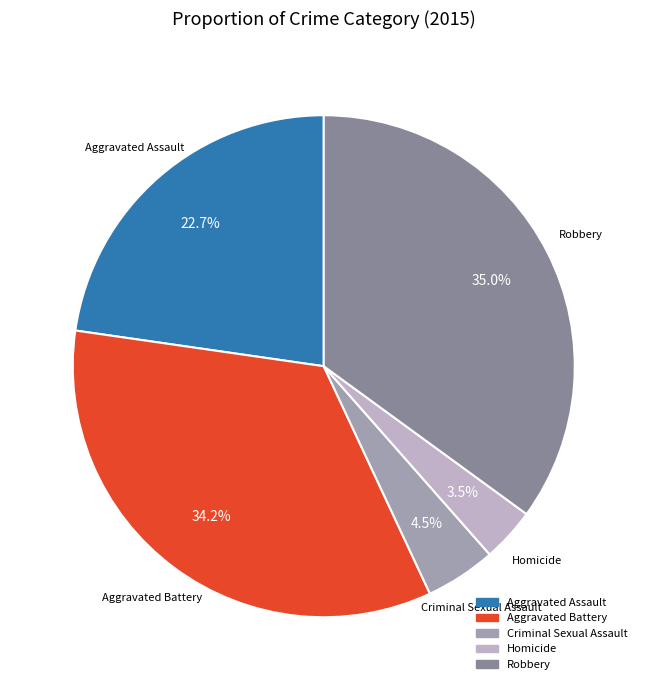

Approximately how many times larger is the value at Criminal Sexual Assault compared to Homicide?

1.3